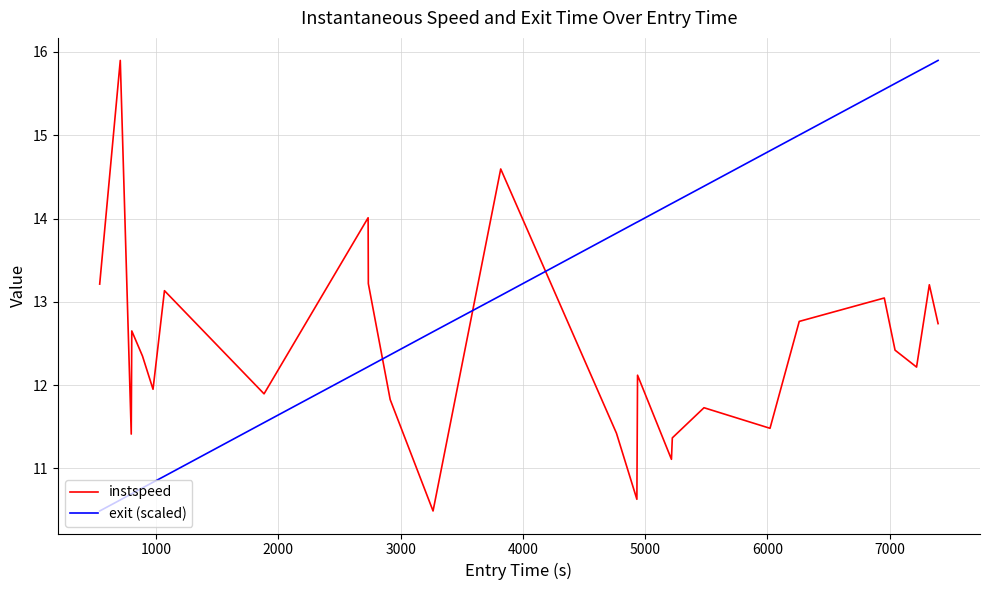

Count the number of categories in the chart.

26